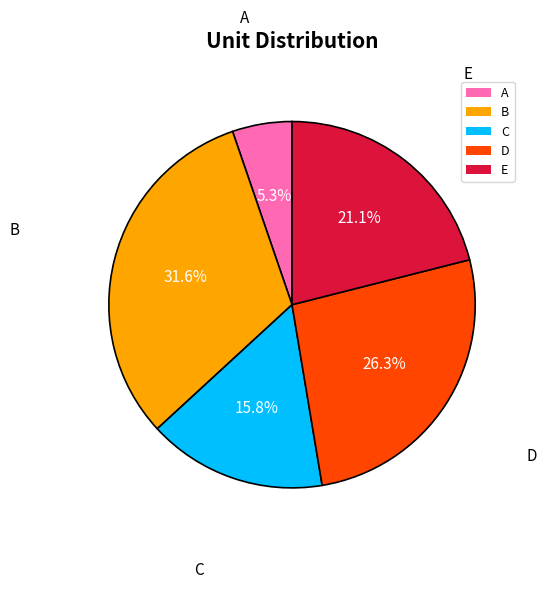

What is the largest slice in the pie chart?

B